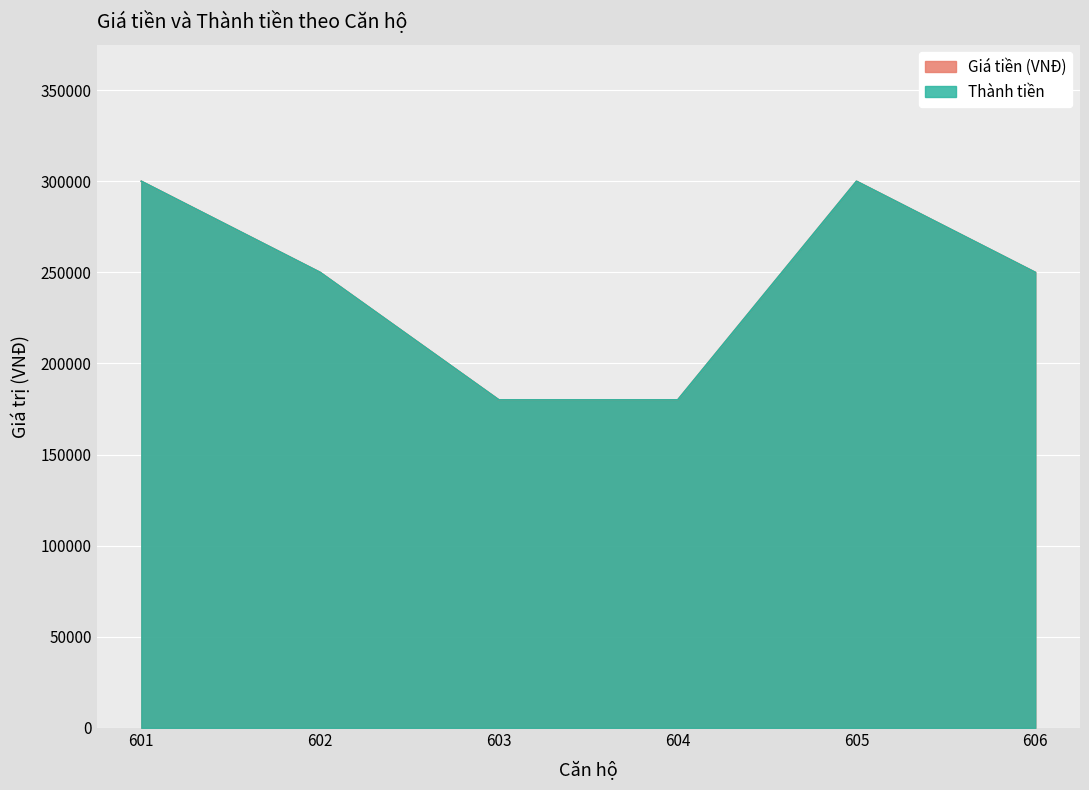

How many Thành tiền values are between 180000 and 300000?

6